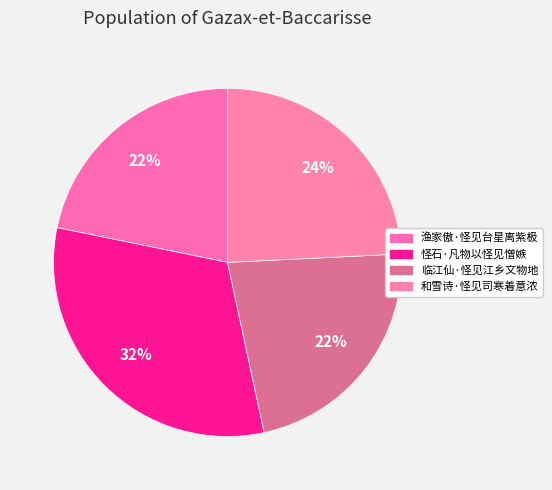

Is 临江仙·怪见江乡文物地 the majority of the pie?

No